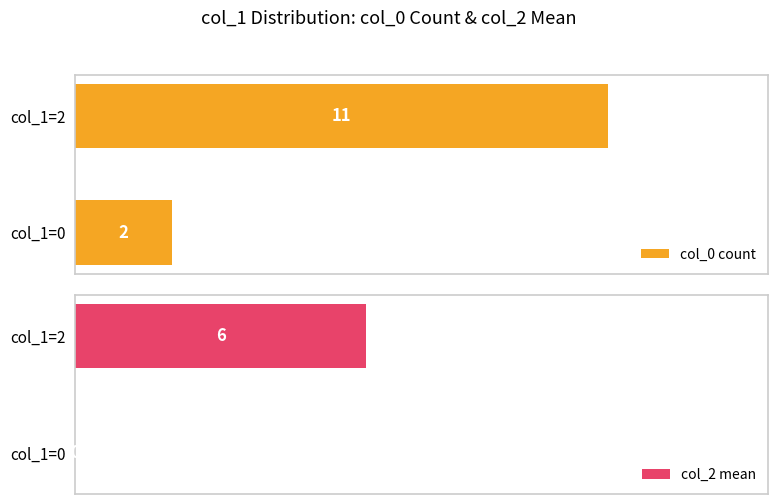

How many values in the col_2 mean series are below 6?

1